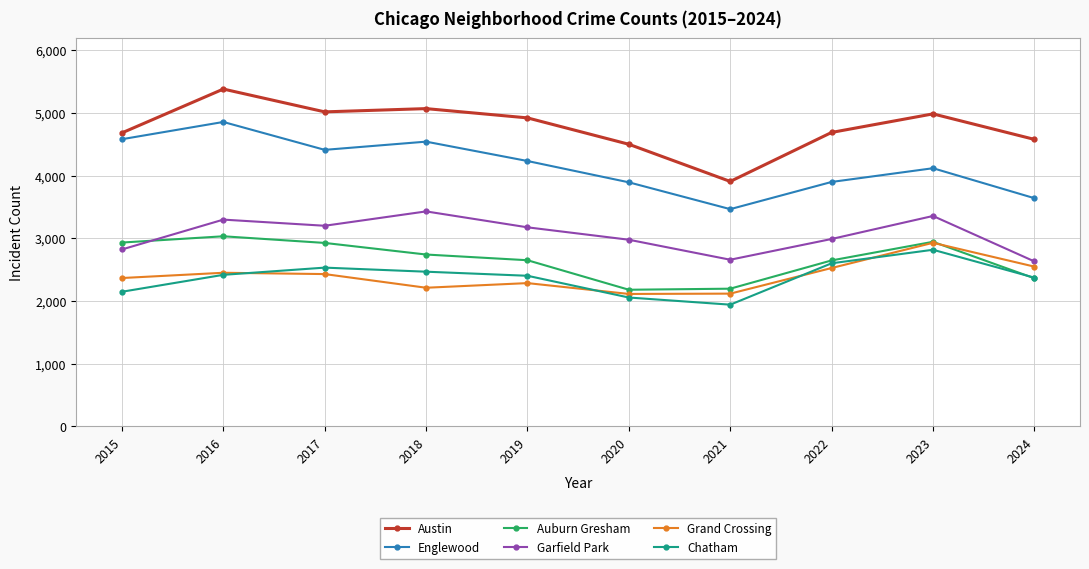

True or false: Auburn Gresham and Englewood cross at least once.

False